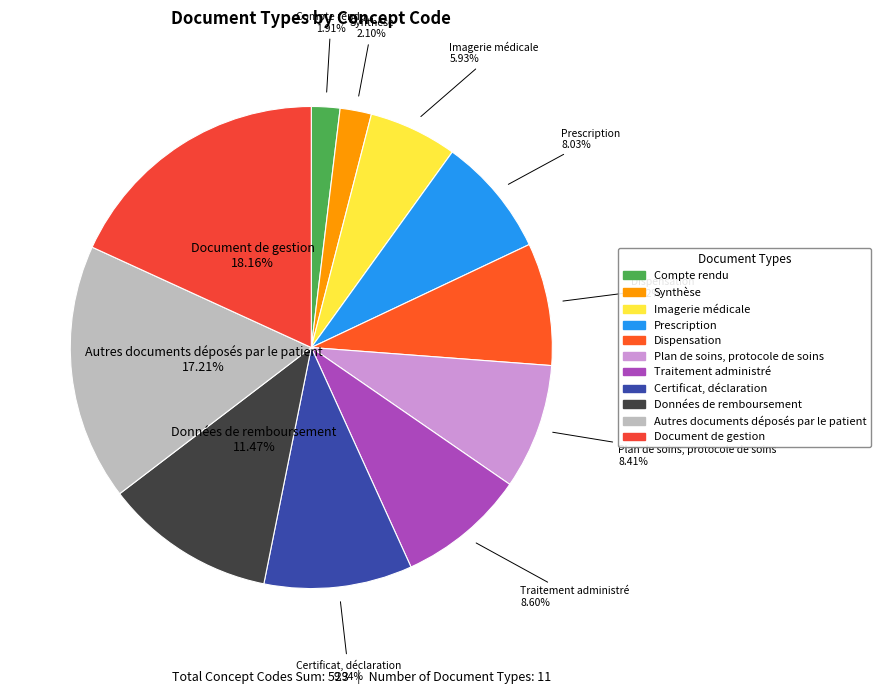

Which category has the biggest portion of the pie?

Document de gestion